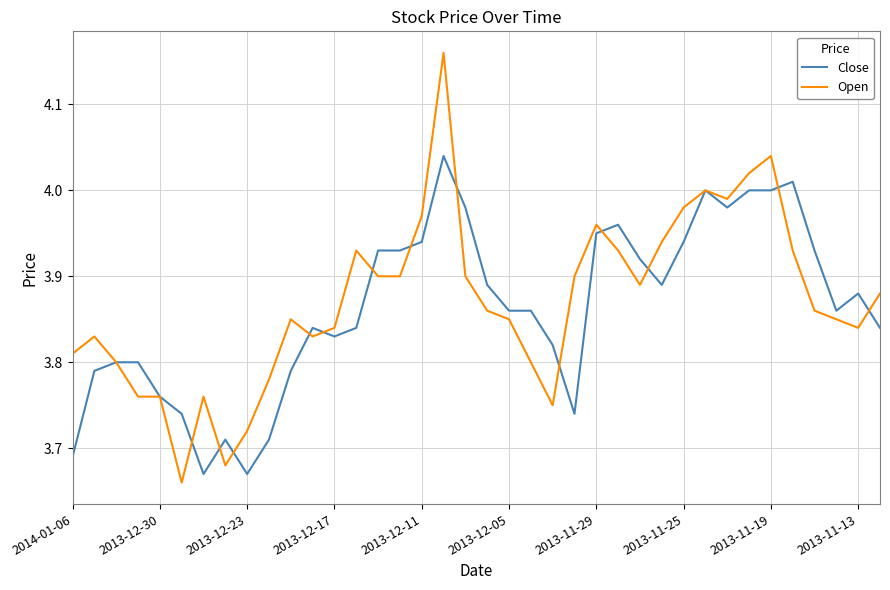

Rank the series by their maximum value, from lowest to highest.

Close, Open